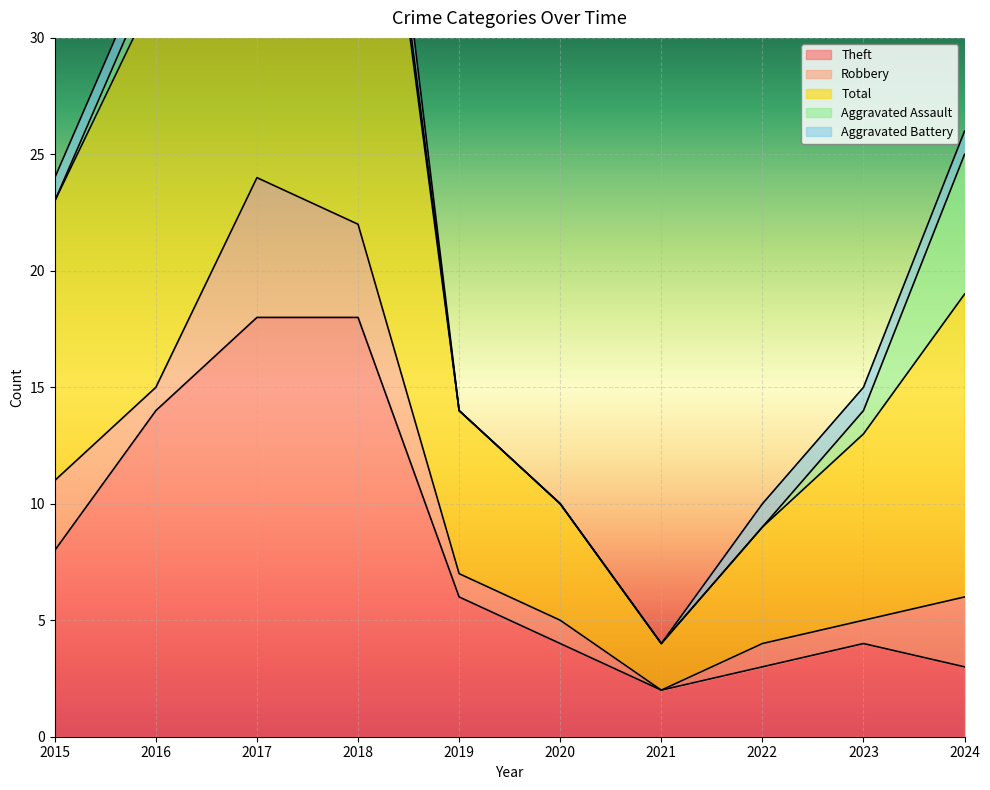

Reading left to right, extract all data points from this chart.

Theft: 2015=8	2016=14	2017=18	2018=18	2019=6	2020=4	2021=2	2022=3	2023=4	2024=3
Robbery: 2015=3	2016=1	2017=6	2018=4	2019=1	2020=1	2021=0	2022=1	2023=1	2024=3
Total: 2015=12	2016=17	2017=24	2018=25	2019=7	2020=5	2021=2	2022=5	2023=8	2024=13
Aggravated Assault: 2015=0	2016=1	2017=0	2018=1	2019=0	2020=0	2021=0	2022=0	2023=1	2024=6
Aggravated Battery: 2015=1	2016=1	2017=0	2018=2	2019=0	2020=0	2021=0	2022=1	2023=1	2024=1